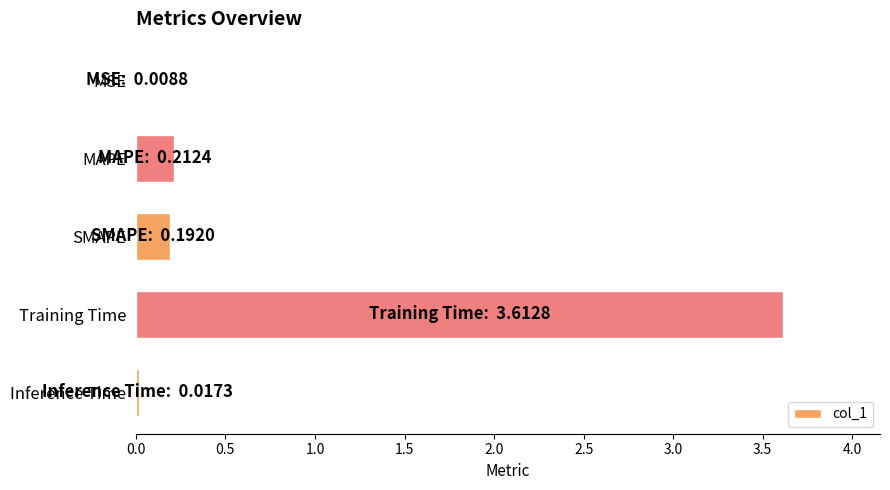

How many series are shown in this chart?

1